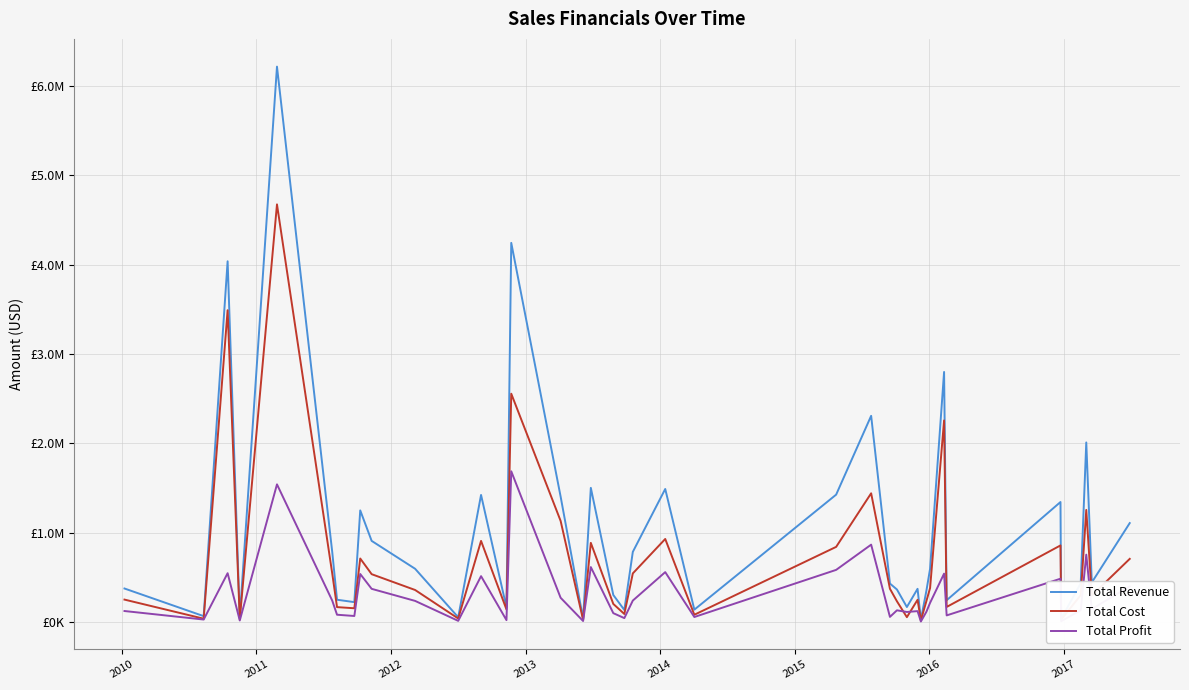

Which series has the largest range (max minus min)?

Total Revenue